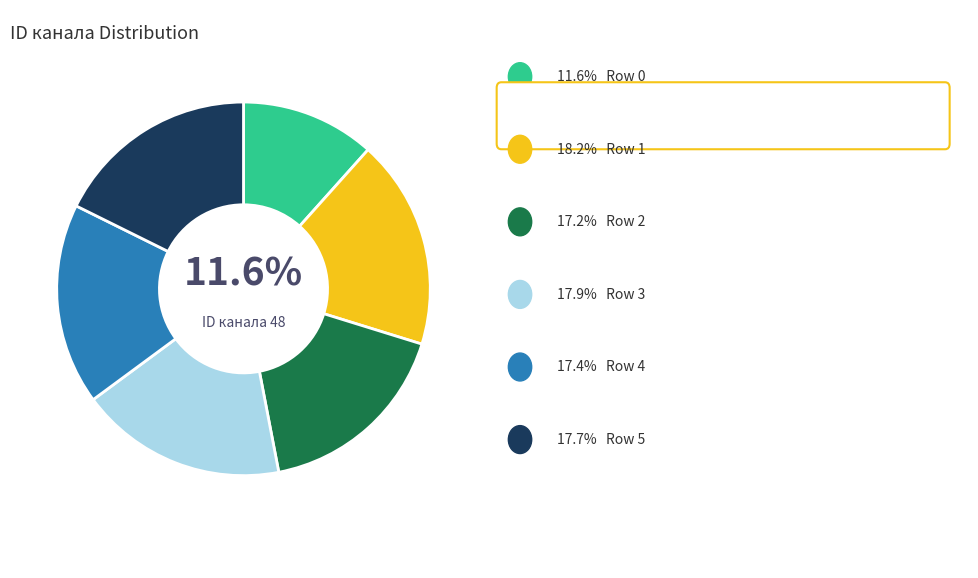

To the nearest percent, what is the difference between the largest and smallest slice percentages?

7%